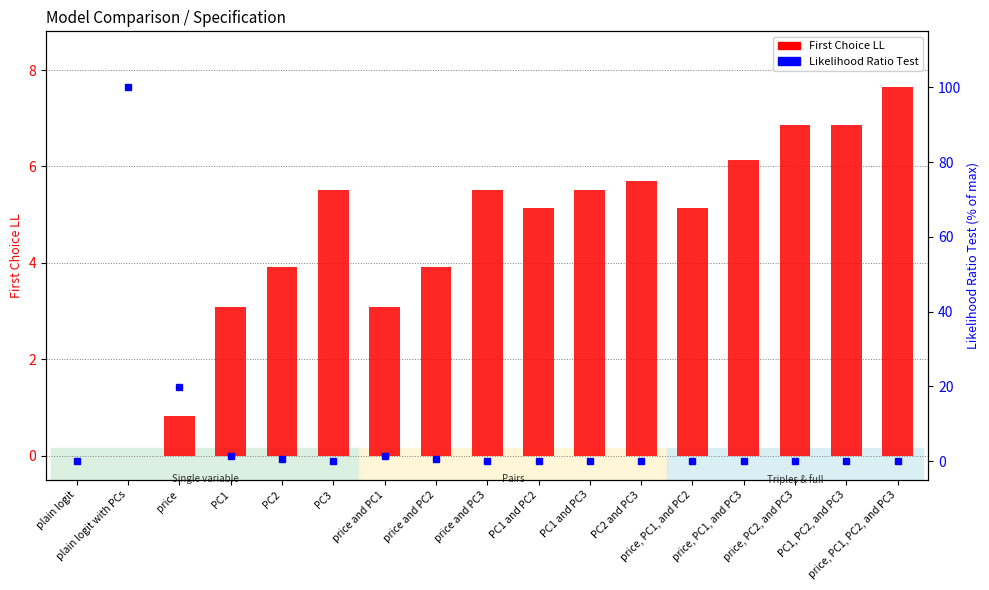

What is the label of the 4th bar from the left?

PC1